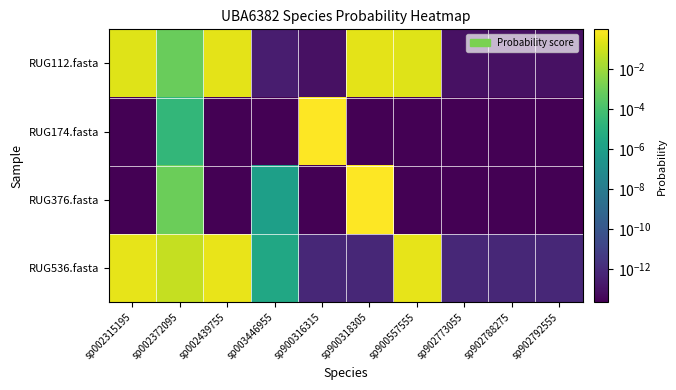

What is the difference between the highest and lowest values at sp002439755?

0.3